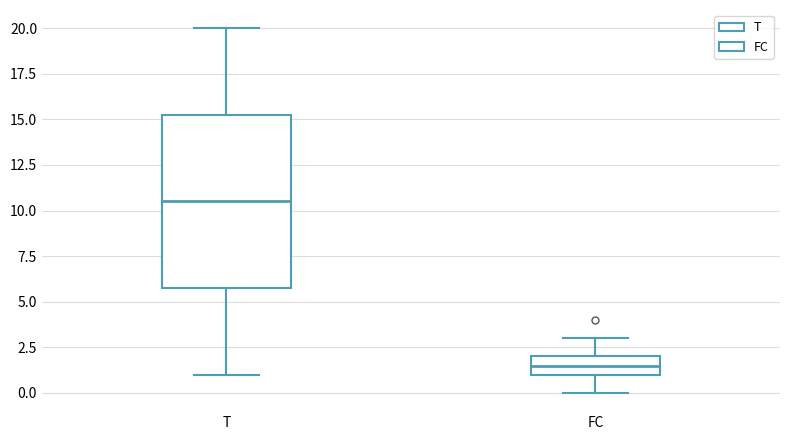

Reading left to right, read every box against the y-axis: the position of its median line, the range the box covers, and the ends of its whiskers. The values are not printed on the chart, so give them approximately, as read against the axis.

T: median 10.5, box 6.0 to 15.5, whiskers 1.0 to 20.0
FC: median 1.5, box 1.0 to 2.0, whiskers 0.0 to 3.0